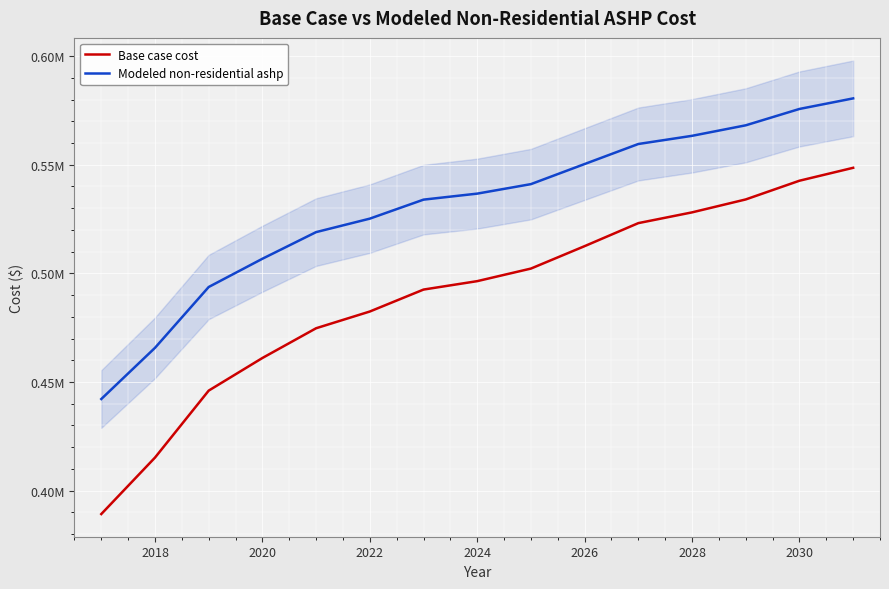

True or false: Modeled non-residential ashp and Base case cost intersect in this chart.

False